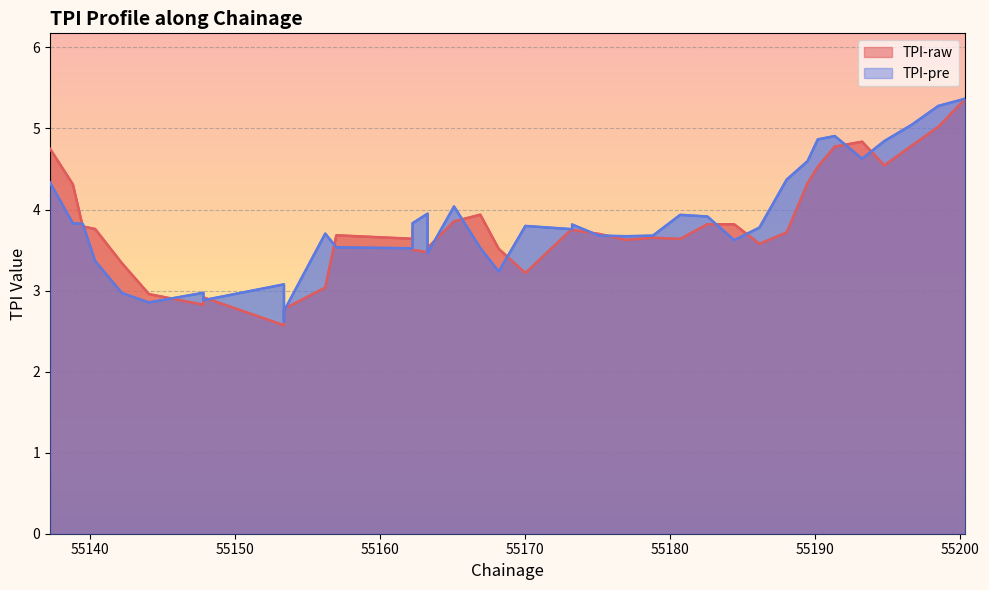

How many lines are shown in the chart?

2